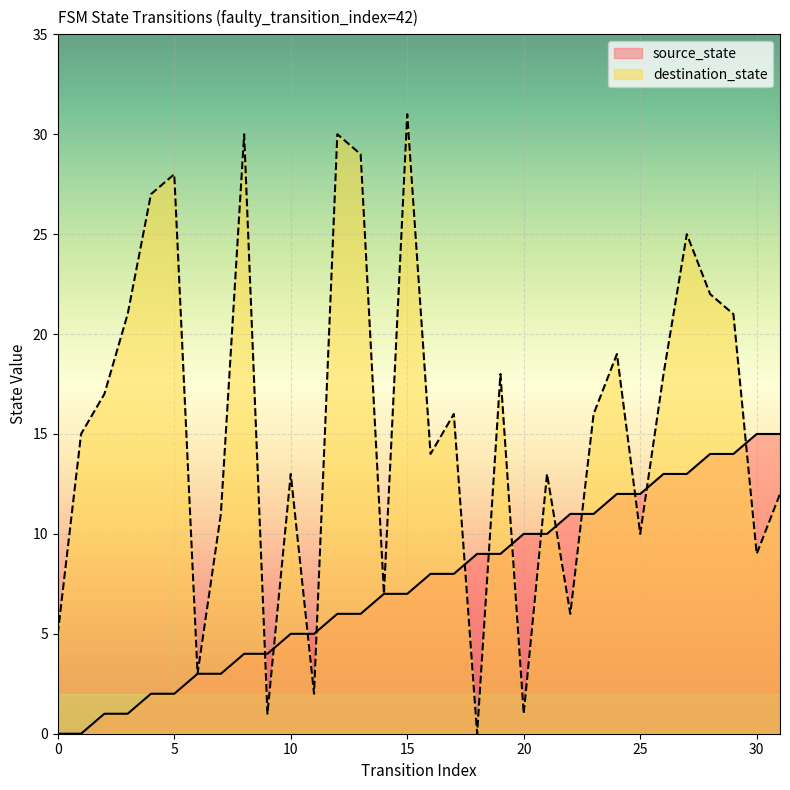

What is the average value of the destination_state series?

15